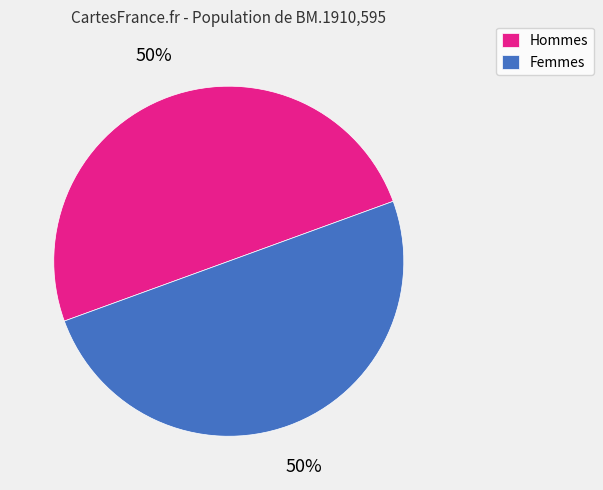

To the nearest percent, what is the combined percentage of Femmes and Hommes?

100%